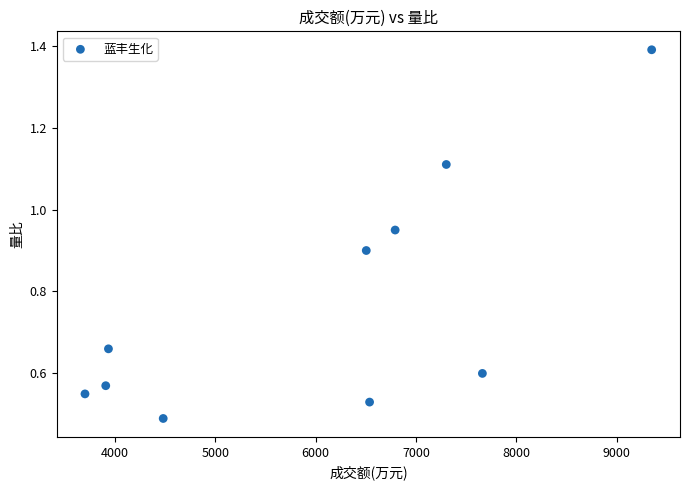

What is the average Y value?

0.8